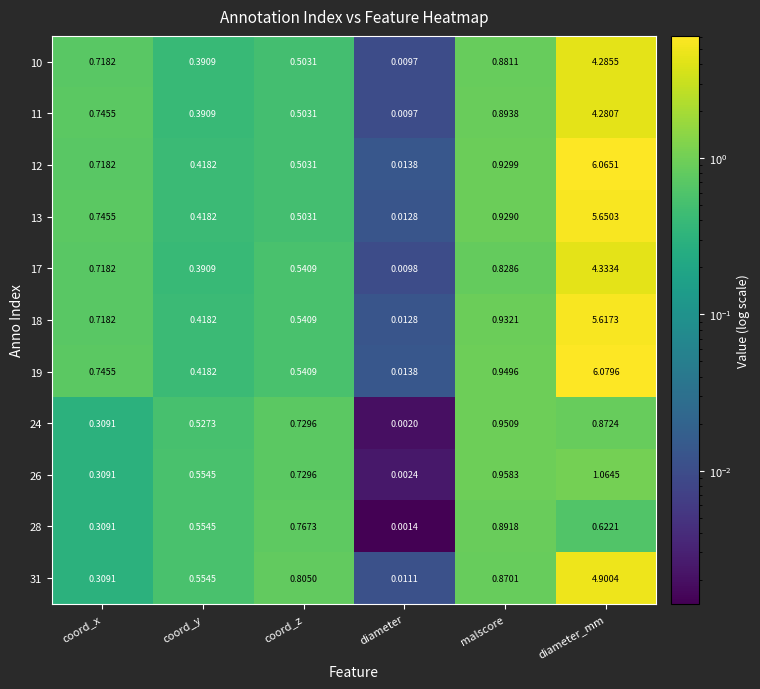

Which category has the lowest value in the 10 series?

diameter